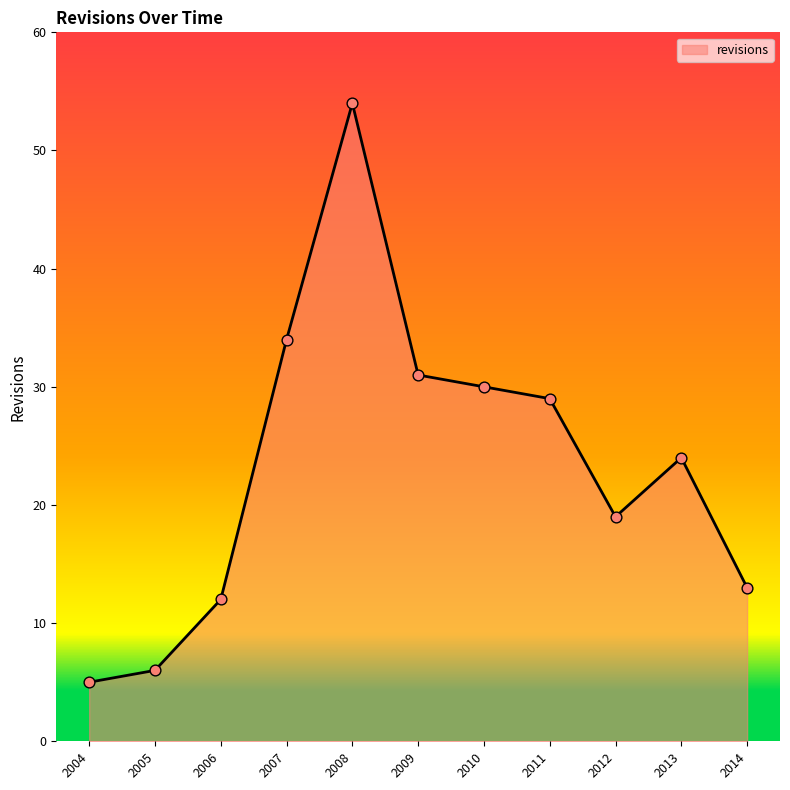

What is the change in value from 2007 to 2012?

-15